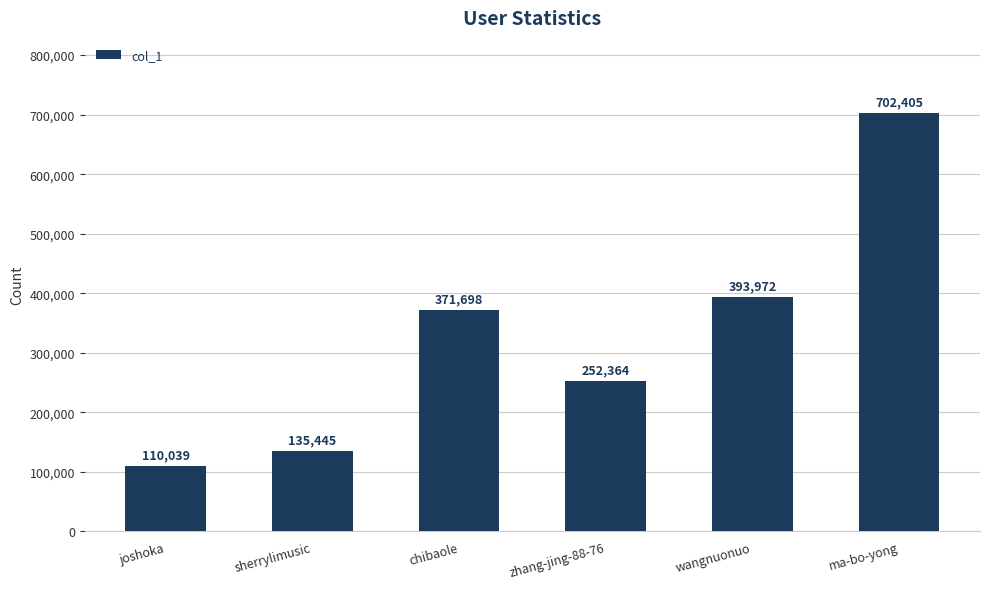

What position from the left is zhang-jing-88-76?

4